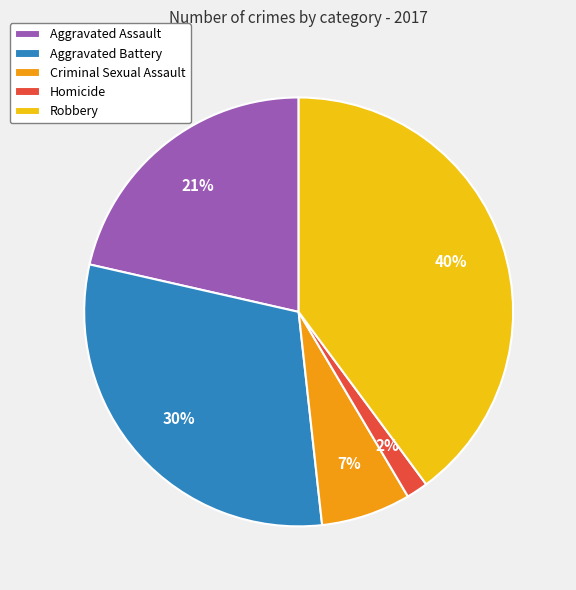

To the nearest percent, what percentage of the pie is Aggravated Battery?

30%